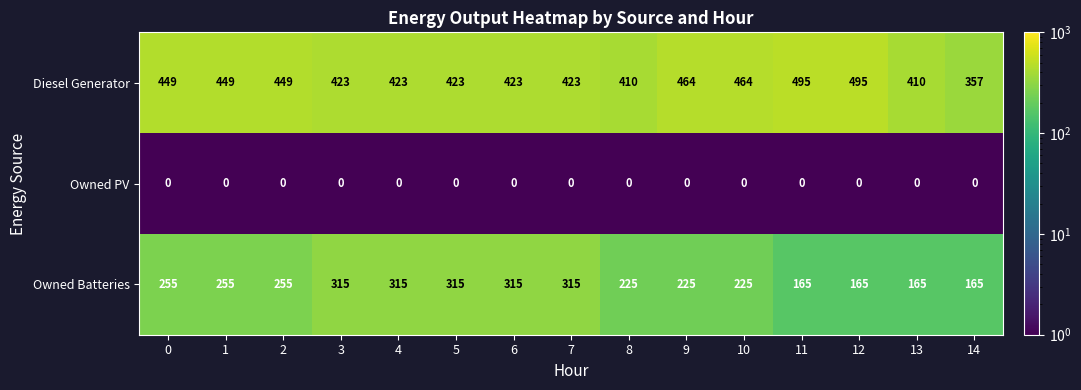

What is the spread (max minus min) of values at 9?

464